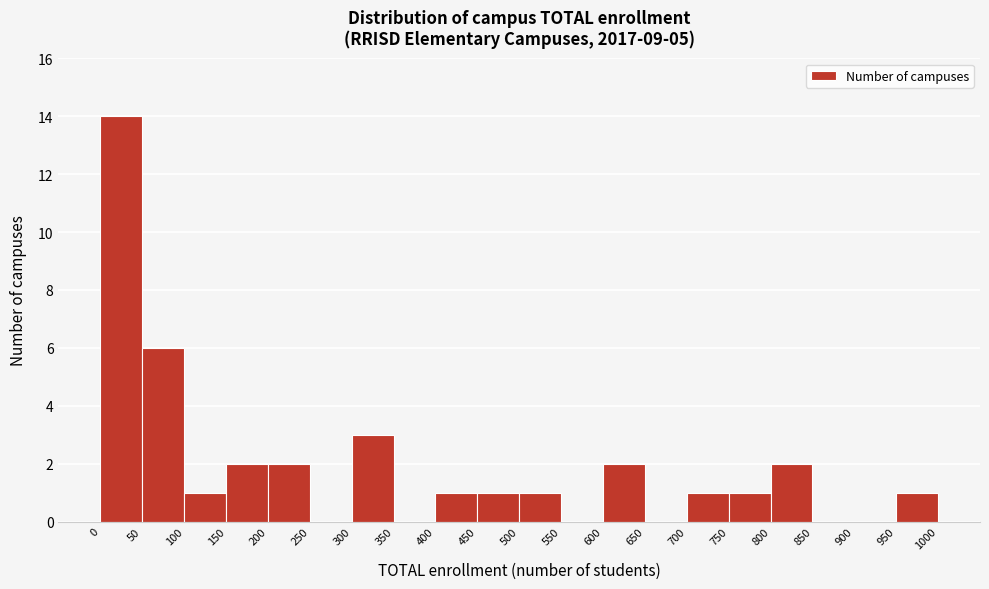

Reading left to right, transcribe this chart: for each bar, give the range it covers on the x-axis and its height. The values are not printed on the chart, so give them approximately, as read against the axis.

0 to 50: 14
50 to 100: 6
100 to 150: 1
150 to 200: 2
200 to 250: 2
250 to 300: 0
300 to 350: 3
350 to 400: 0
400 to 450: 1
450 to 500: 1
500 to 550: 1
550 to 600: 0
600 to 650: 2
650 to 700: 0
700 to 750: 1
750 to 800: 1
800 to 850: 2
850 to 900: 0
900 to 950: 0
950 to 1000: 1